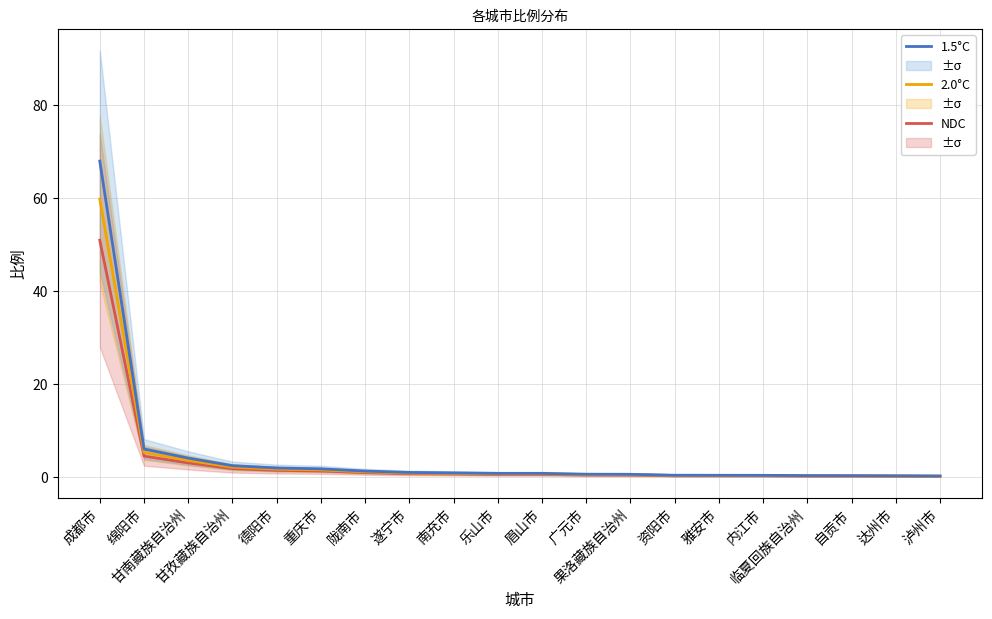

What are all the series names shown in the legend?

NDC, 2.0°C, 1.5°C